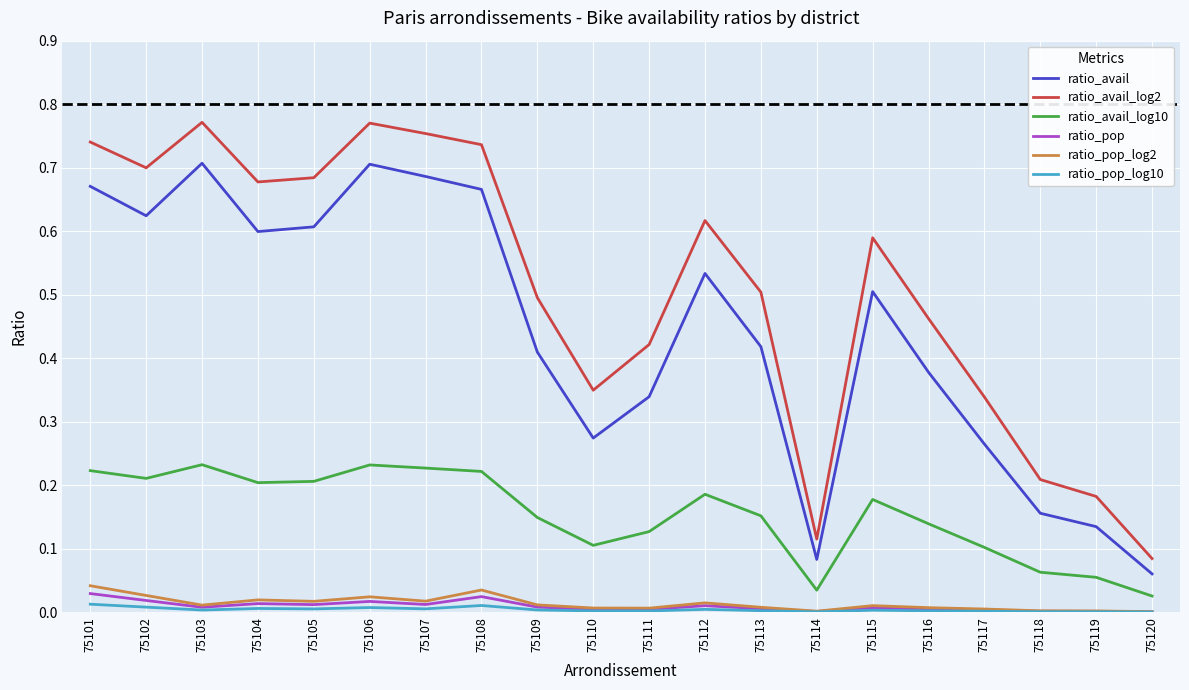

The value of ratio_avail_log10 at 75102 is 0.2. True or false?

True